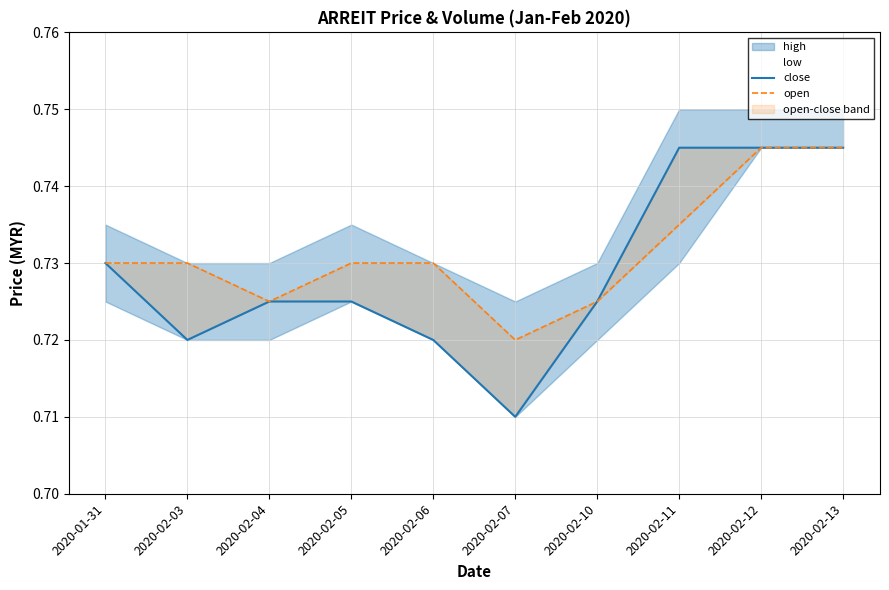

List the series in order of their peak value, lowest first.

close, open